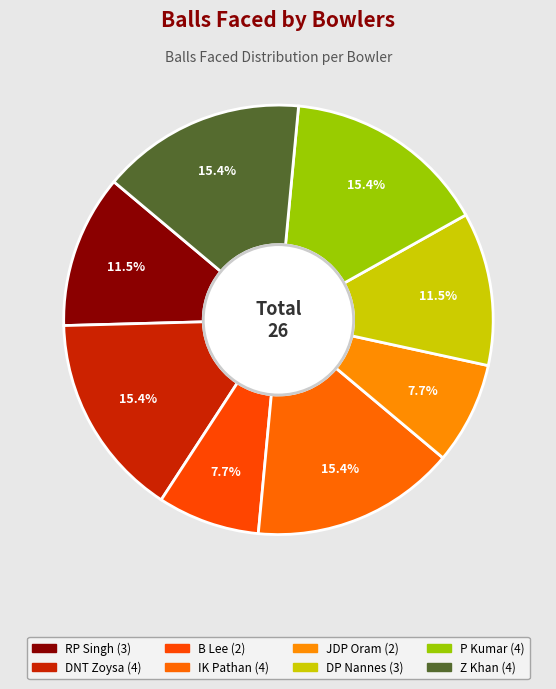

Approximately how many times larger is the value at DP Nannes compared to B Lee?

1.5